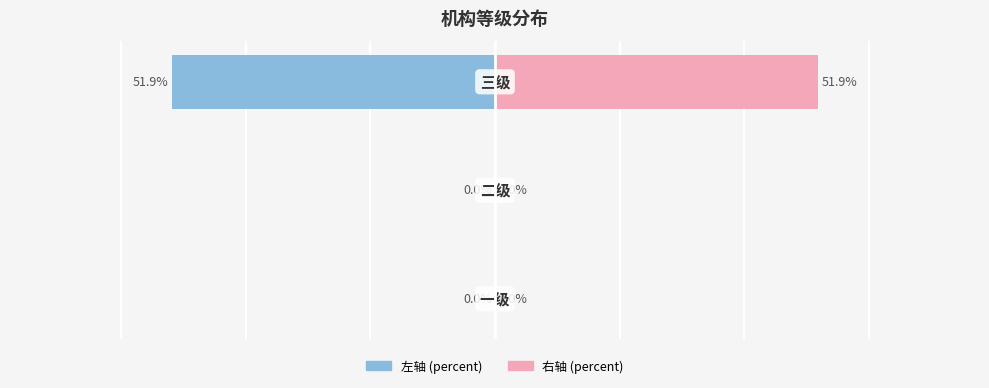

How many positive values does the percent_mirror series have?

1